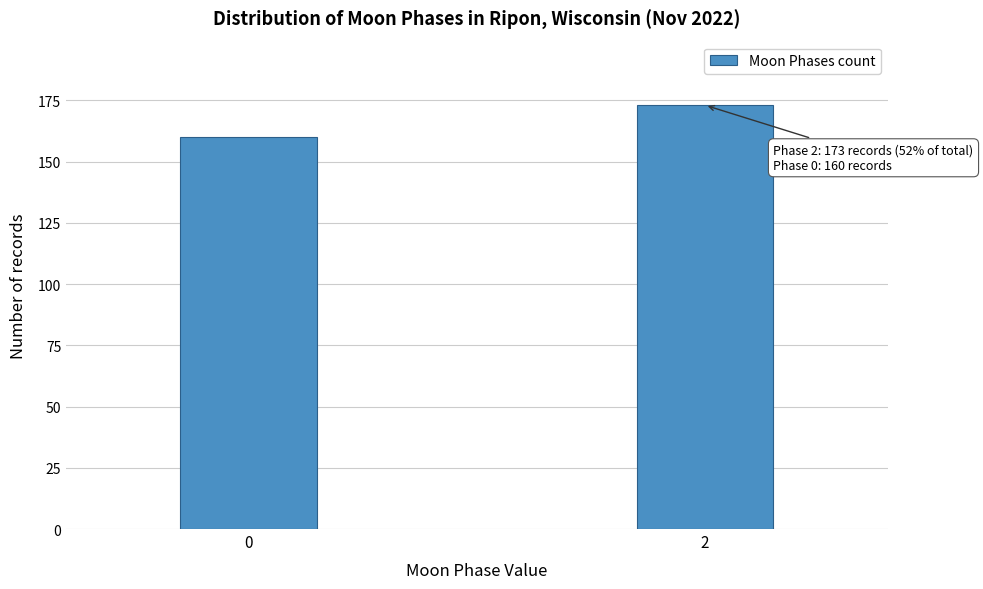

Reading left to right, transcribe all the data shown in this chart.

0=160	2=173